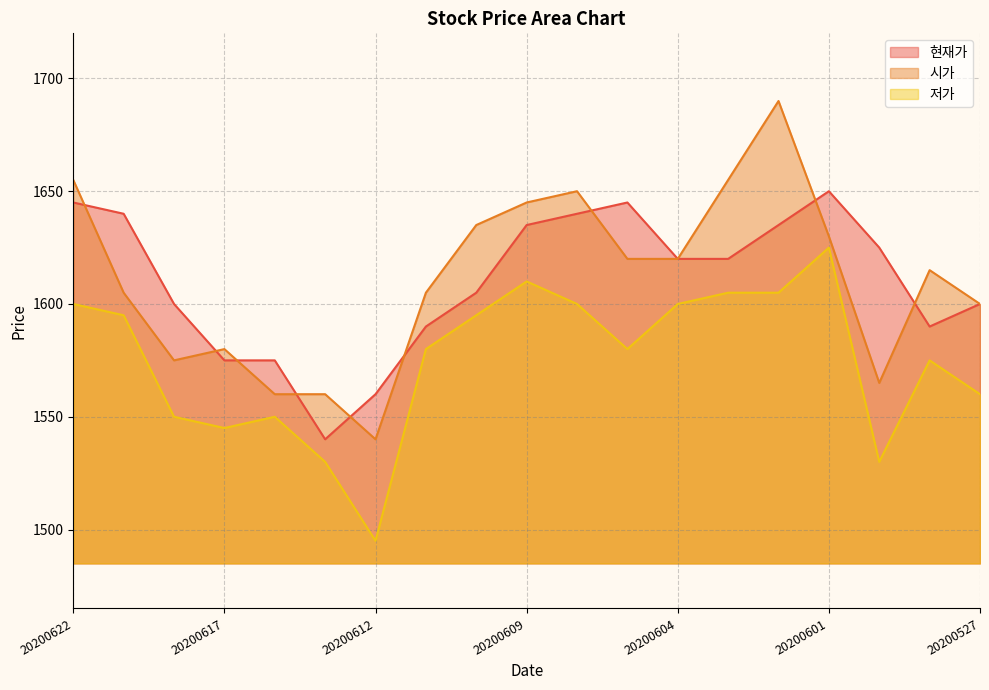

At how many categories does at least one series exceed 1568?

17